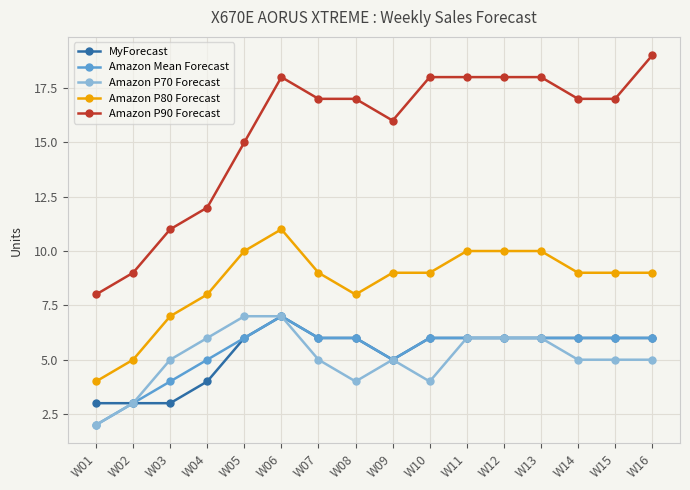

Between W10 and W11, which series saw the biggest shift?

Amazon P70 Forecast